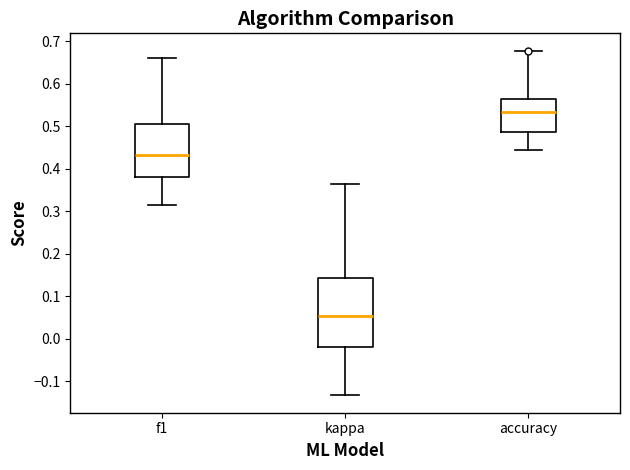

Reading left to right, read every box against the y-axis: the position of its median line, the range the box covers, and the ends of its whiskers. The values are not printed on the chart, so give them approximately, as read against the axis.

f1: median 0.43, box 0.38 to 0.50, whiskers 0.32 to 0.66
kappa: median 0.05, box -0.02 to 0.14, whiskers -0.13 to 0.36
accuracy: median 0.53, box 0.49 to 0.56, whiskers 0.44 to 0.68